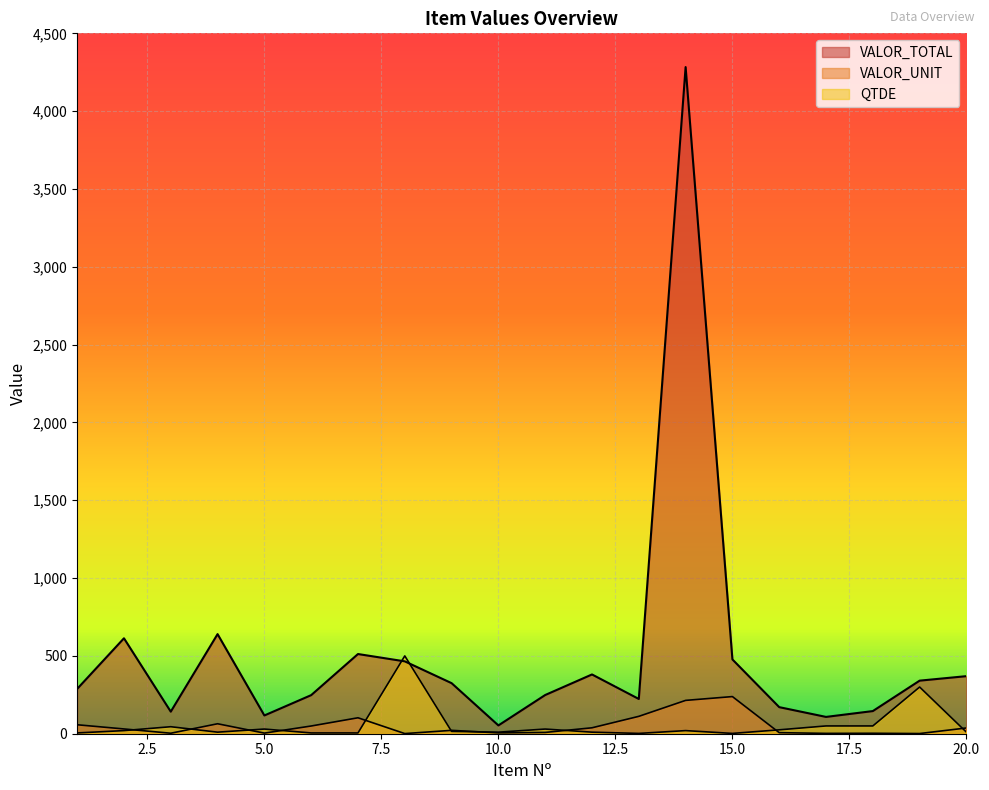

The value of QTDE at 2 is 20.0. True or false?

True